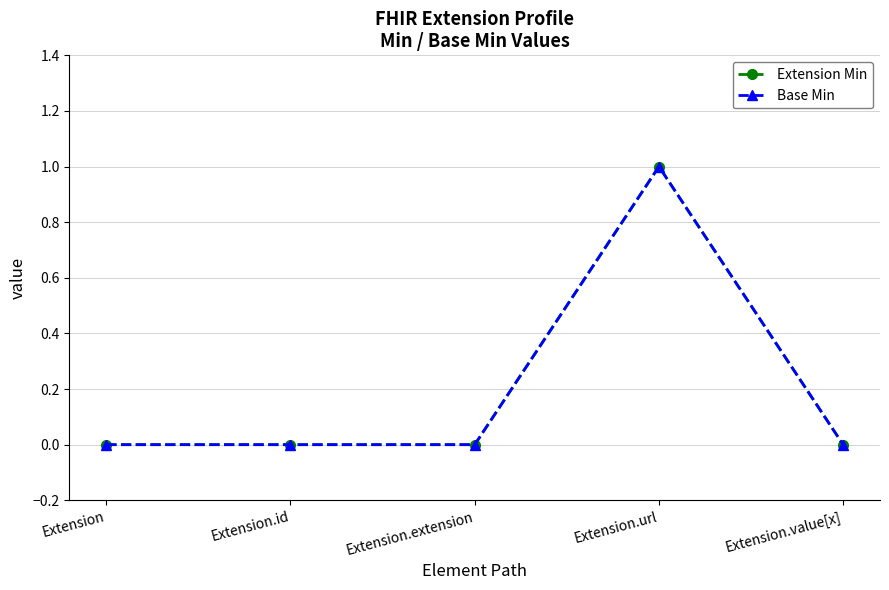

Count the Extension Min values in the range 0 to 1.

5